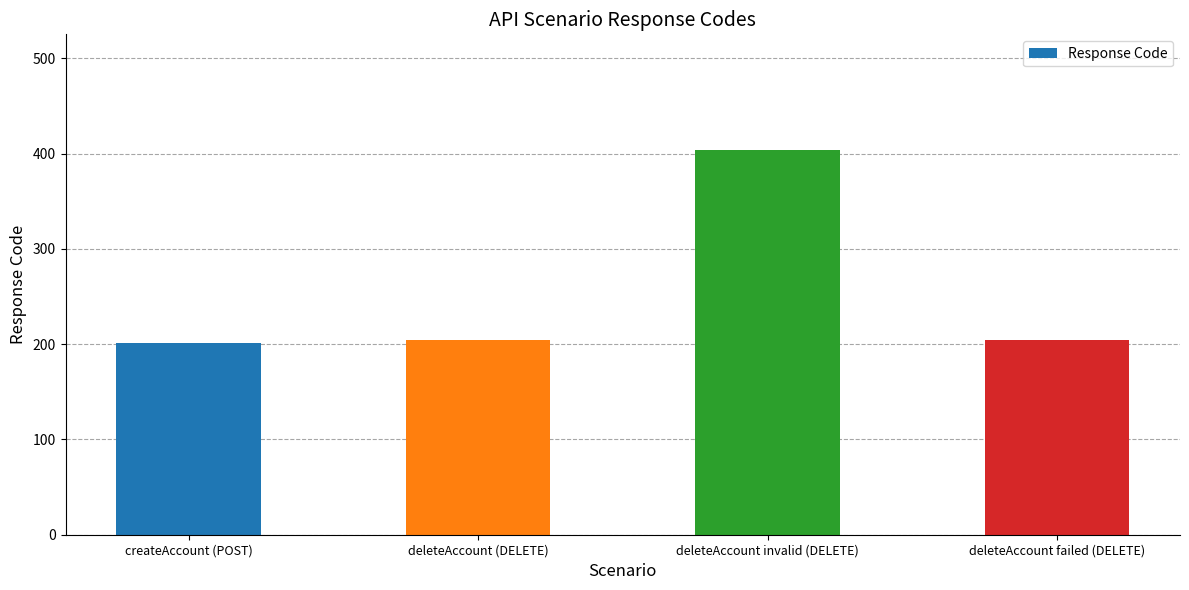

Approximately how many times larger is the value at createAccount (POST) compared to deleteAccount failed (DELETE)?

1.0